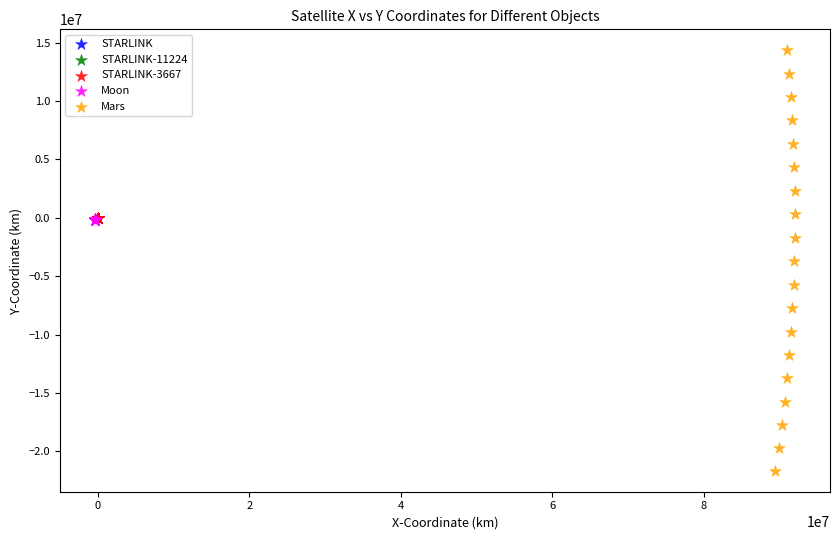

Which series has the largest Y range (max minus min)?

Mars